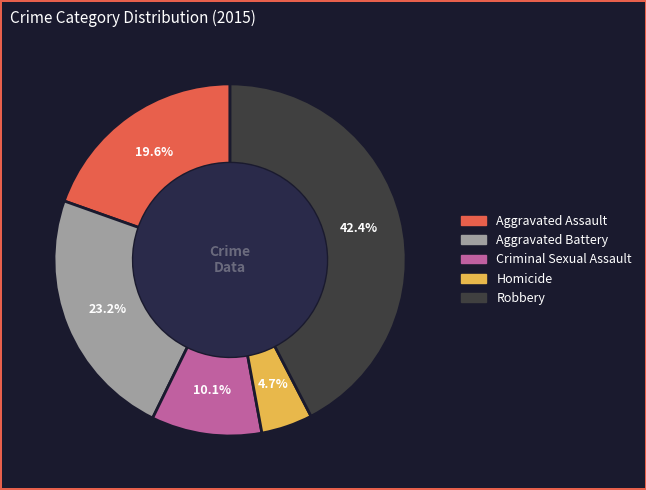

To the nearest percent, what percentage of the pie is Robbery?

42%